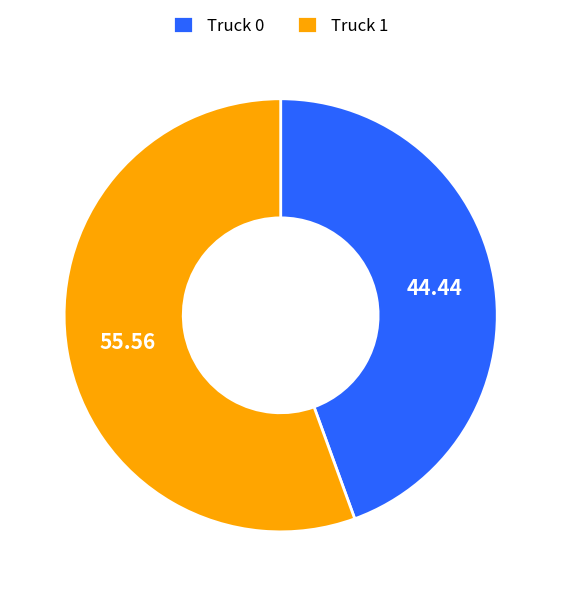

What is the majority slice?

Truck 1